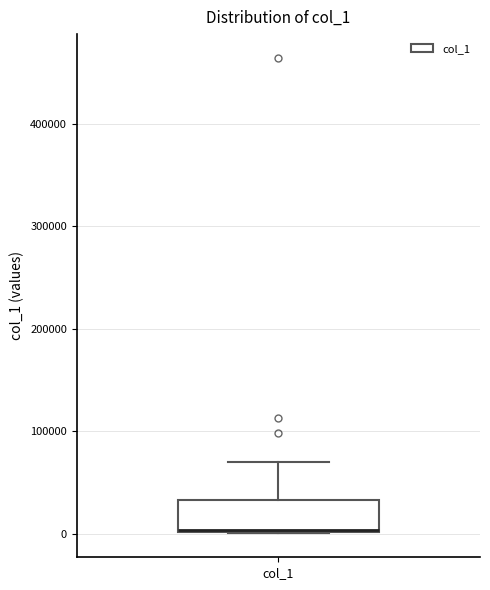

Read this box plot against the y-axis: the position of the median line, the range covered by the box, and the ends of both whiskers. The values are not printed on the chart, so give them approximately, as read against the axis.

median 0, box 0 to 30000, whiskers 0 to 70000